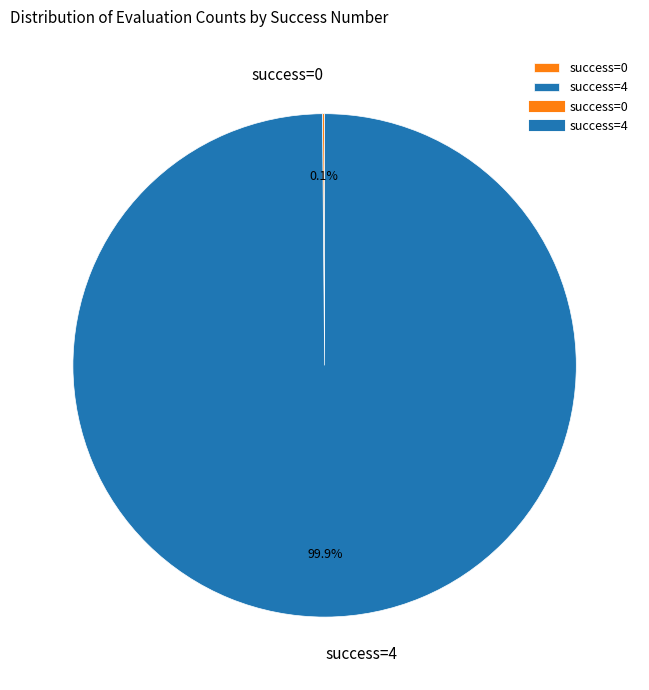

Does success=4 account for over 50% of the chart?

Yes